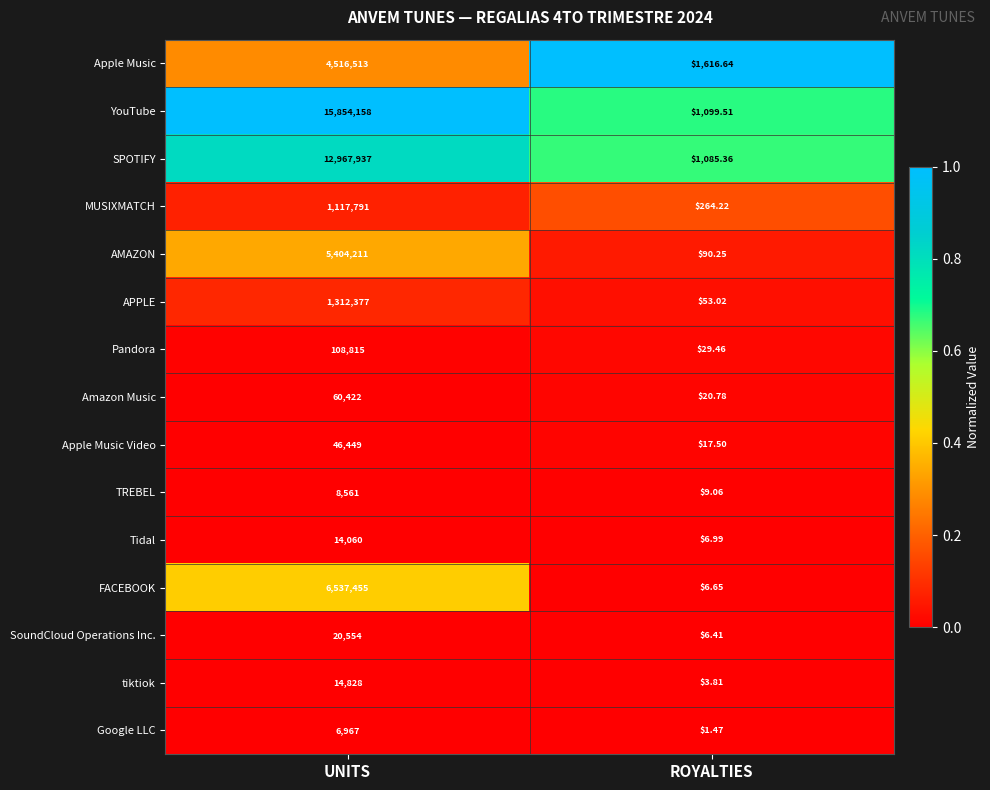

What is the greatest value displayed?

15854158.0